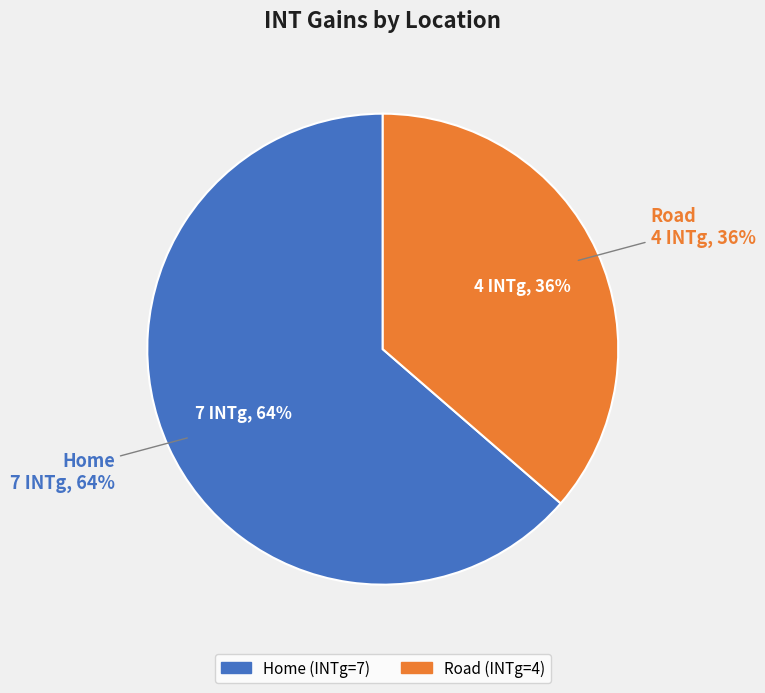

What is the majority slice?

Home